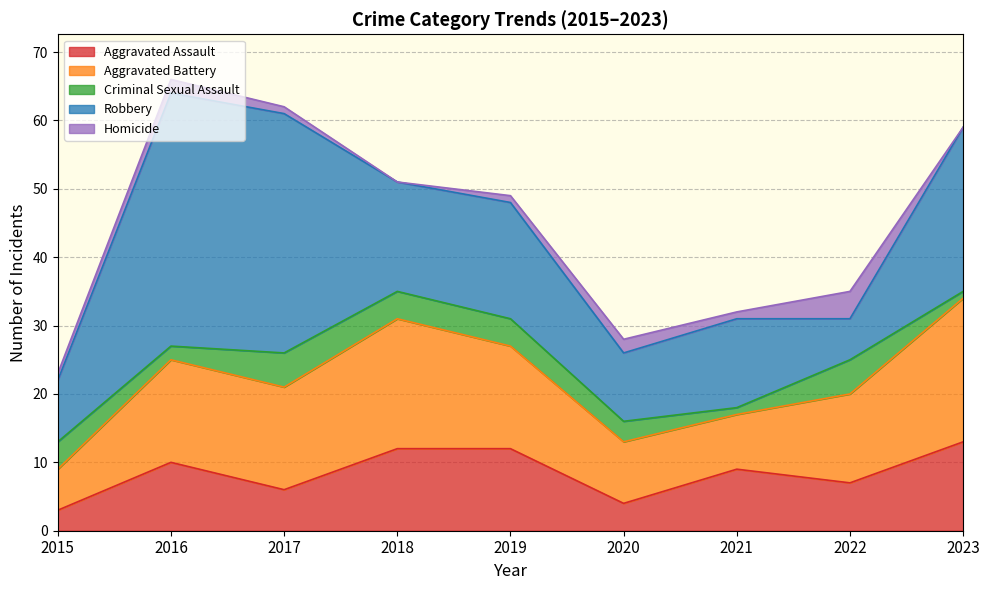

Which series changed the most between 2019 and 2020?

Aggravated Assault